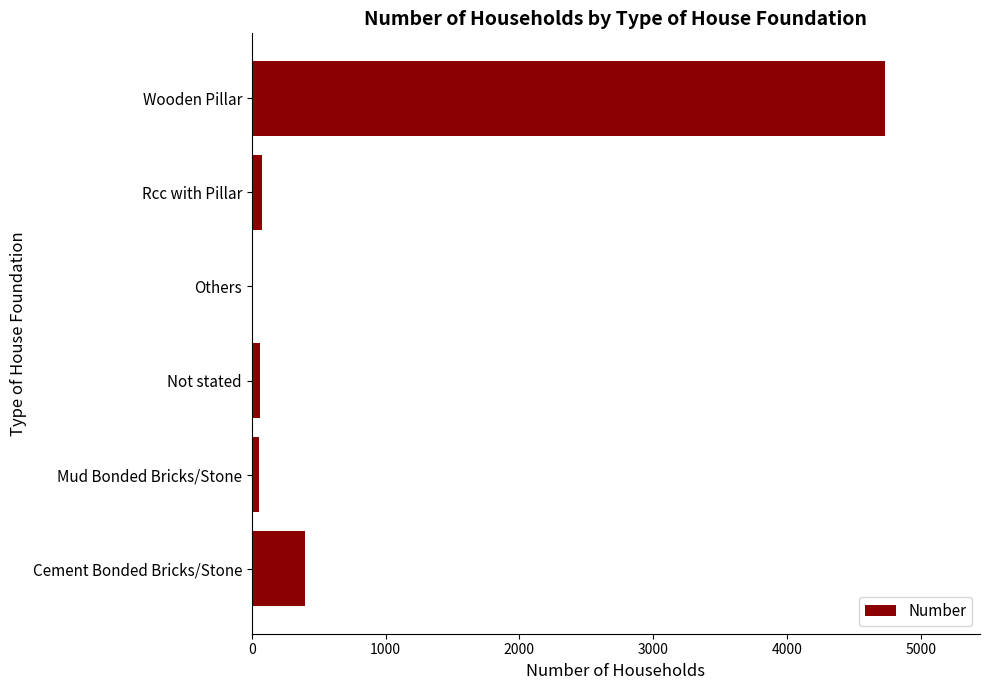

Which has a higher value, Not stated or Wooden Pillar?

Wooden Pillar